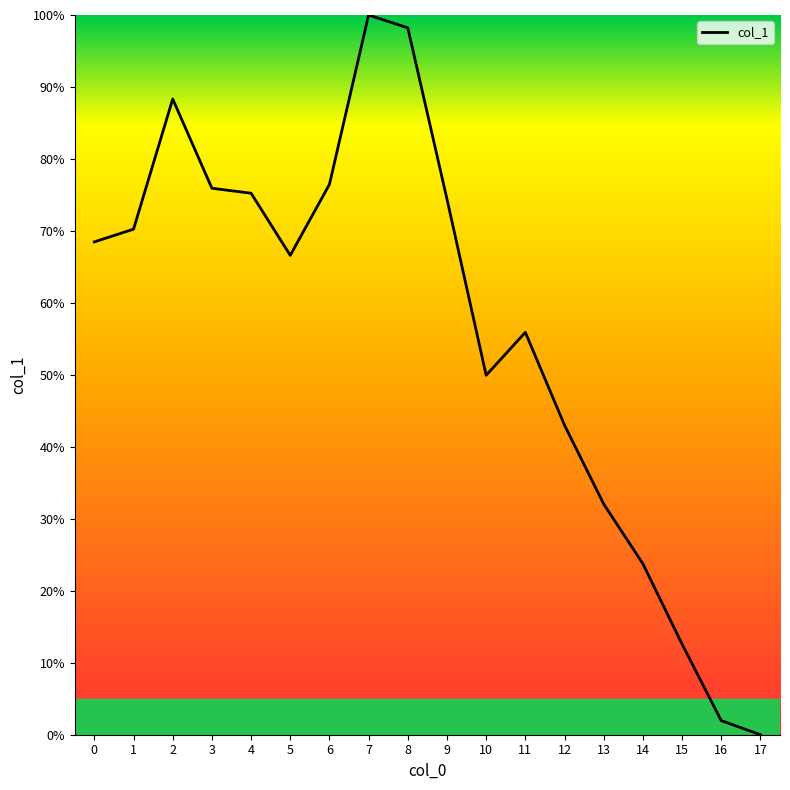

Reading left to right, extract all data points from this chart.

0=68.5	1=70.2	2=88.3	3=75.9	4=75.2	5=66.6	6=76.5	7=100.0	8=98.2	9=74.4	10=49.9	11=55.9	12=43.0	13=32.1	14=23.8	15=12.6	16=2.0	17=0.0